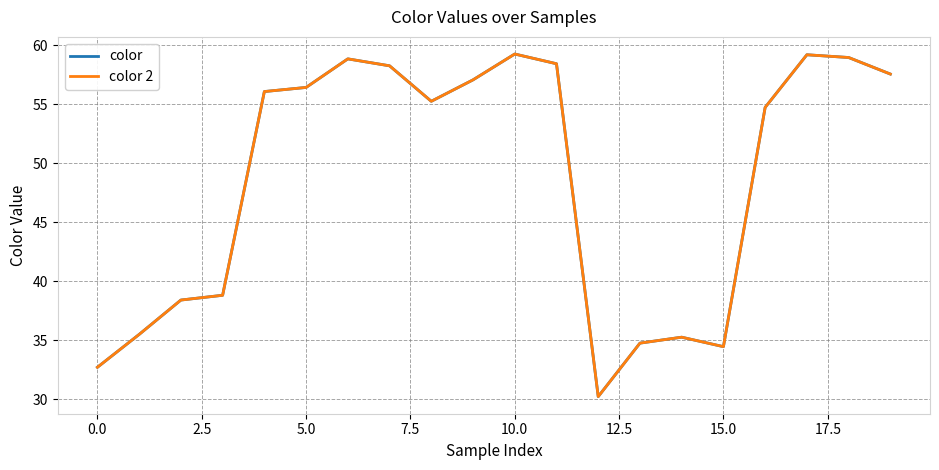

Rank the series by their maximum value, from lowest to highest.

color, color 2